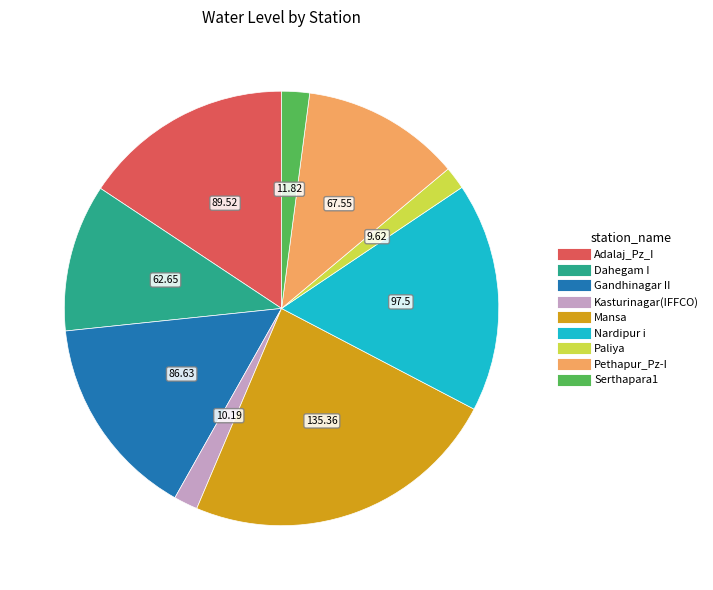

Count the number of slices in the pie.

9